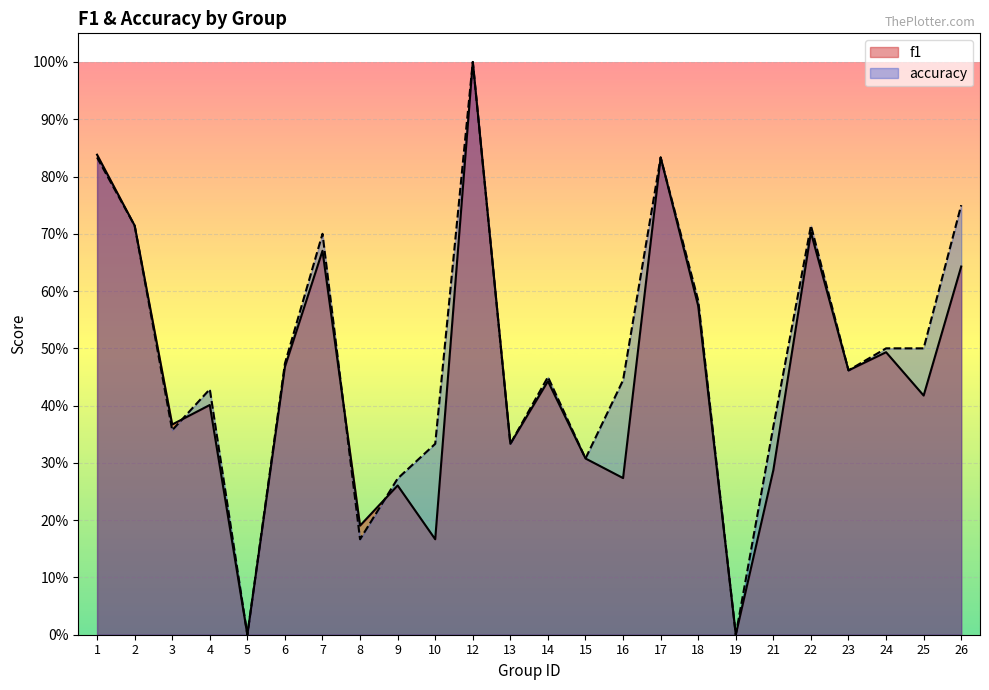

Which series ends up on top after the final intersection of f1 and accuracy?

accuracy